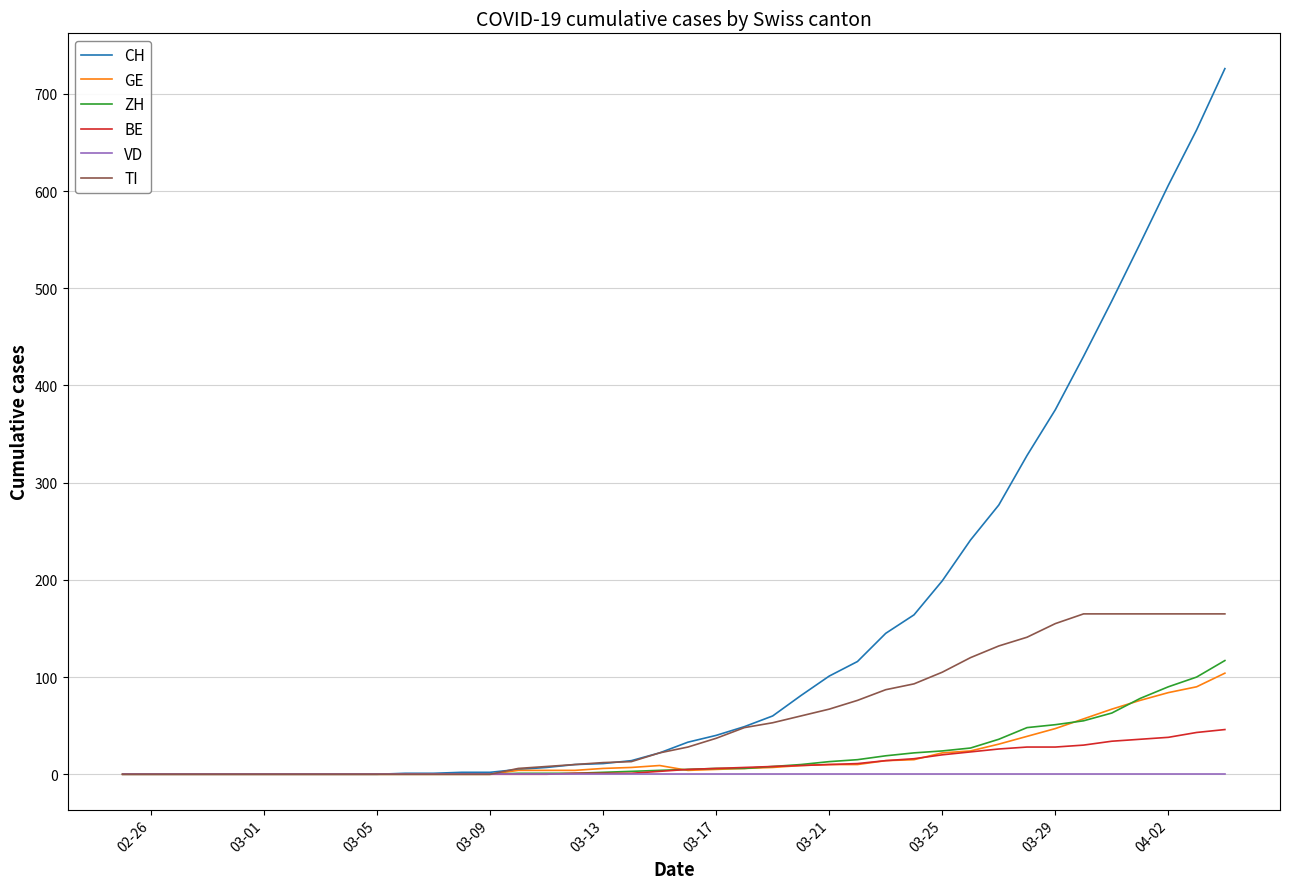

Which series has the largest range (max minus min)?

CH